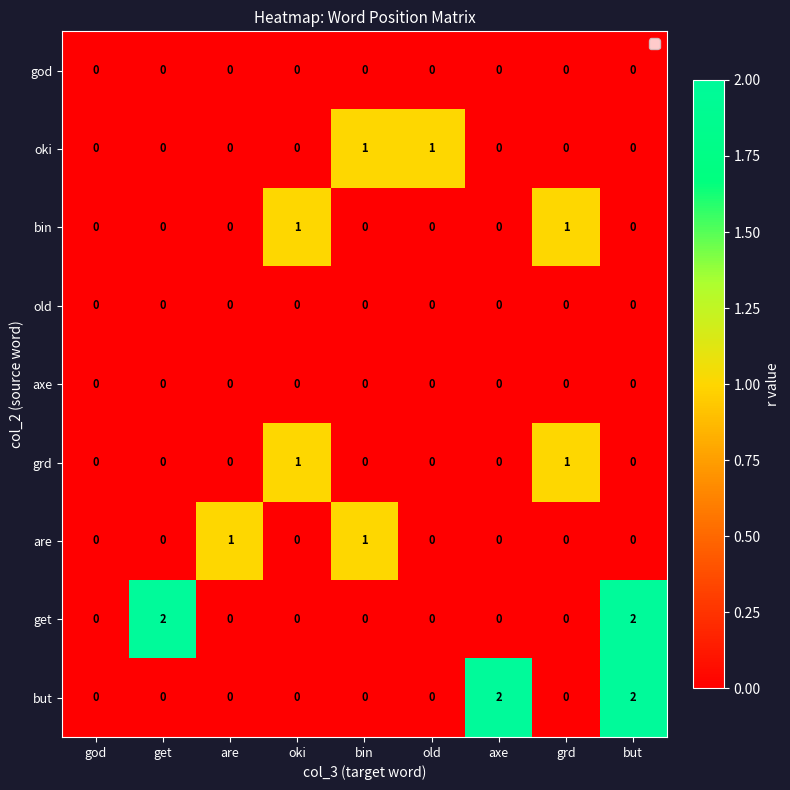

How many series are shown in this chart?

9